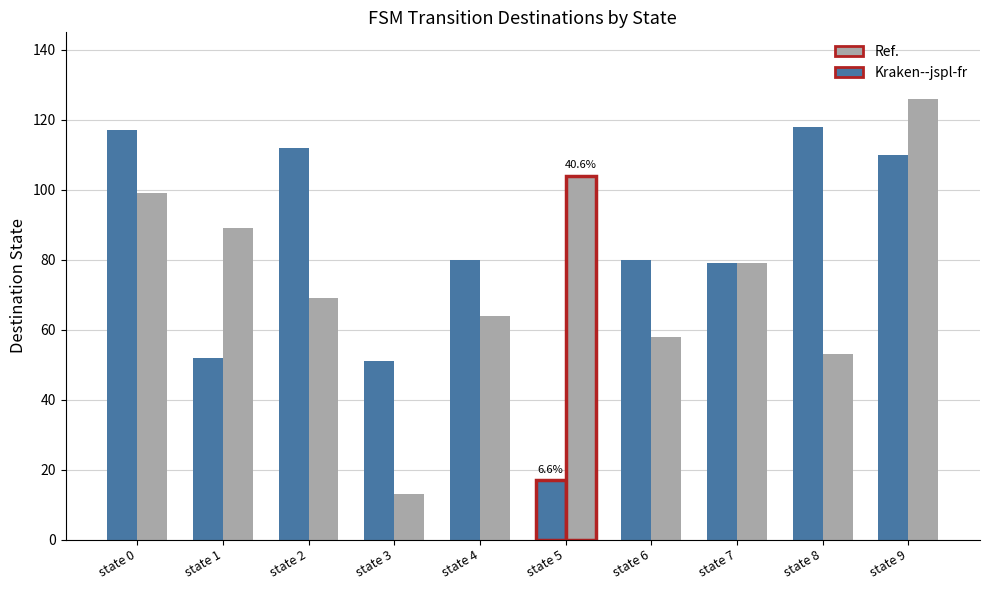

What is the greatest value displayed?

126